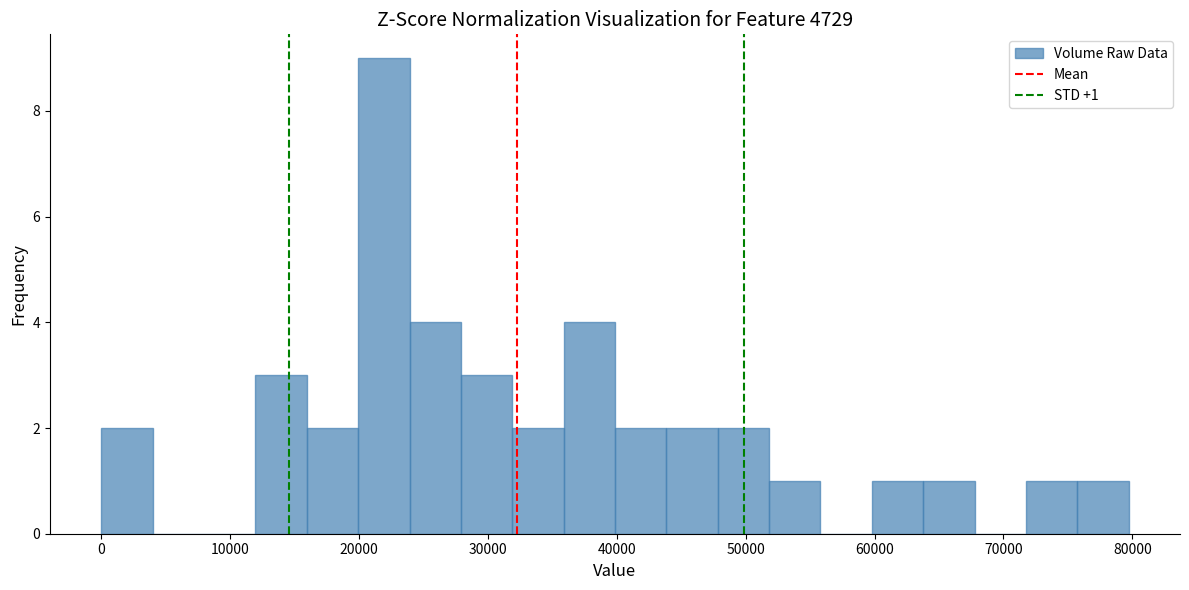

Read against the x-axis, roughly where is the centre of the tallest bar?

22000